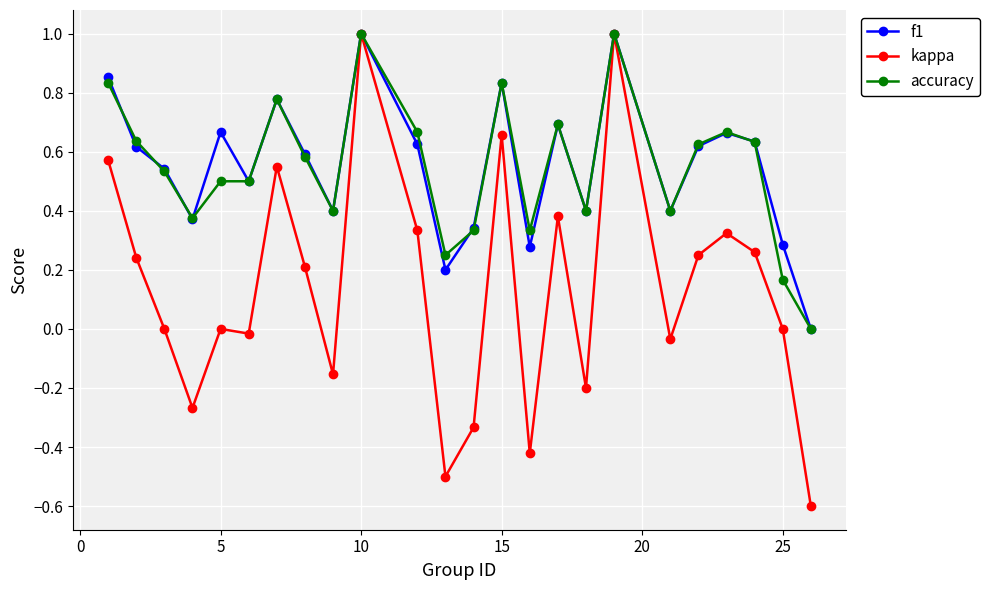

True or false: kappa has more than 0 interior local peaks.

True